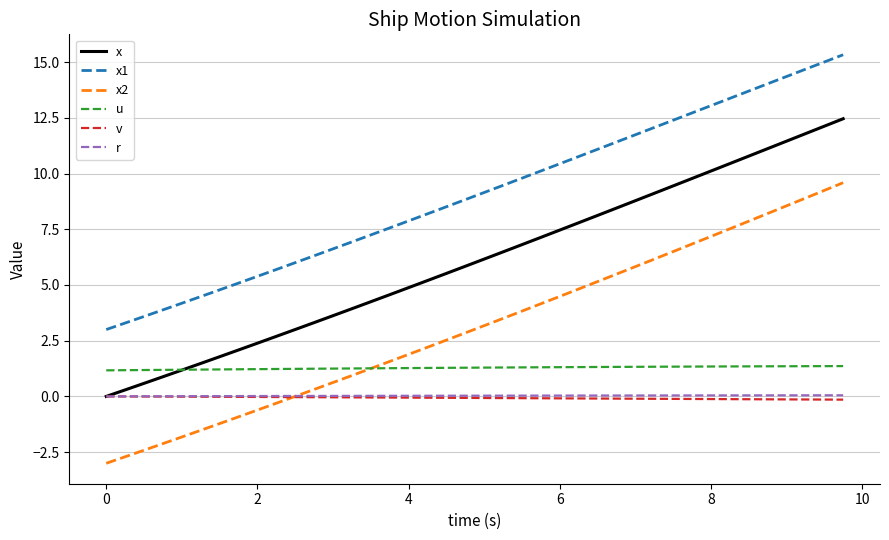

True or false: x1 and u intersect in this chart.

False